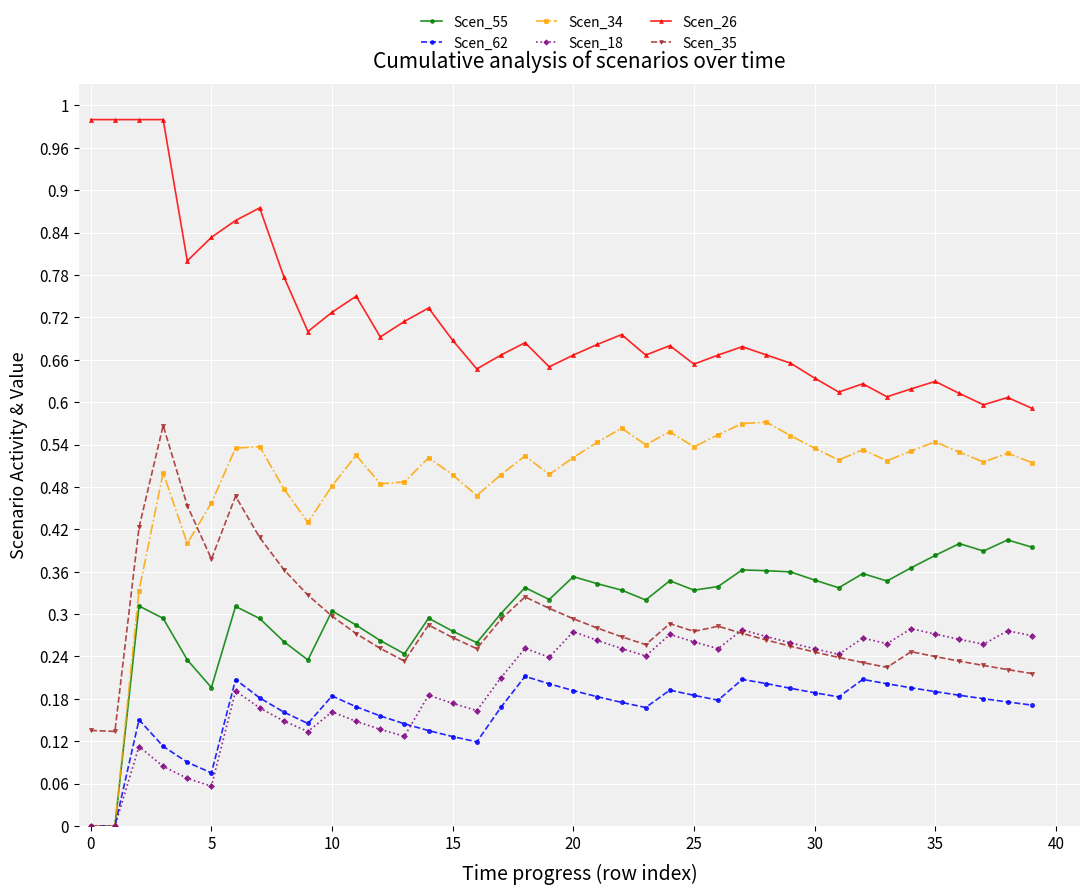

True or false: Scen_55 and Scen_34 cross at least once.

False